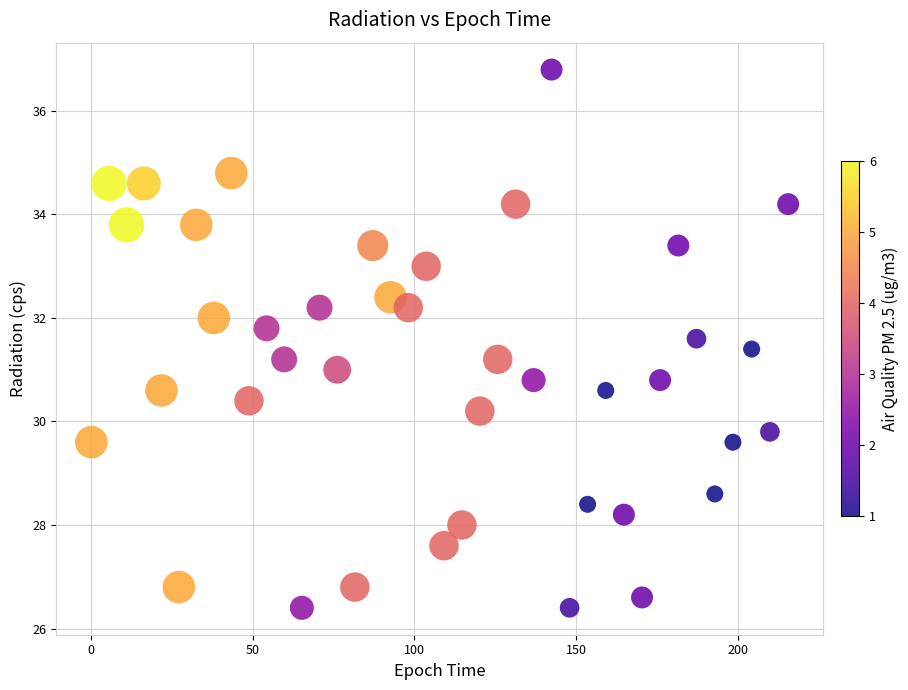

What is the range of Y values (max minus min)?

10.4